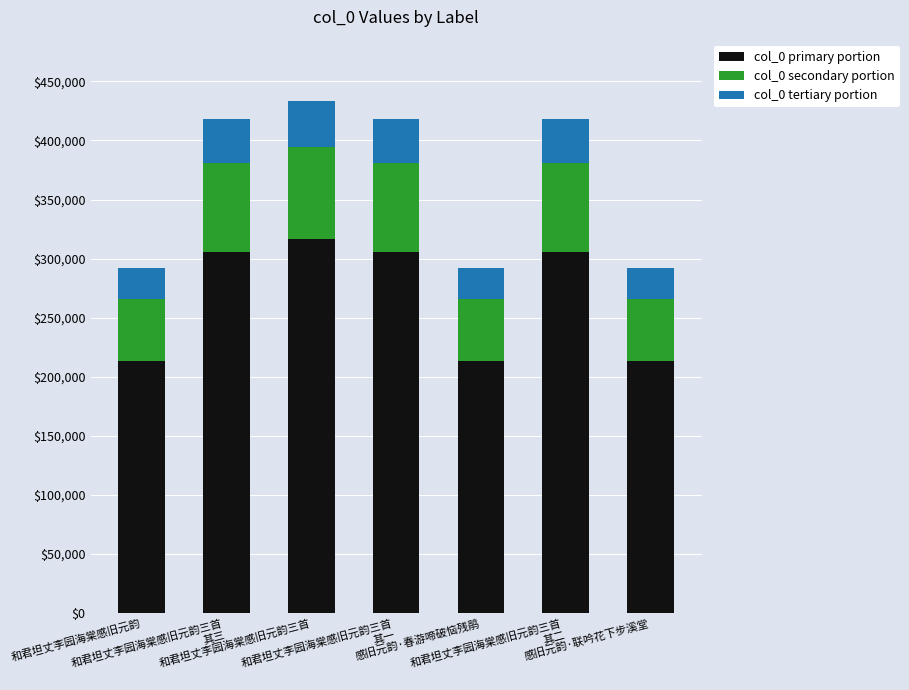

What is the maximum value for col_0 primary portion?

316273.2